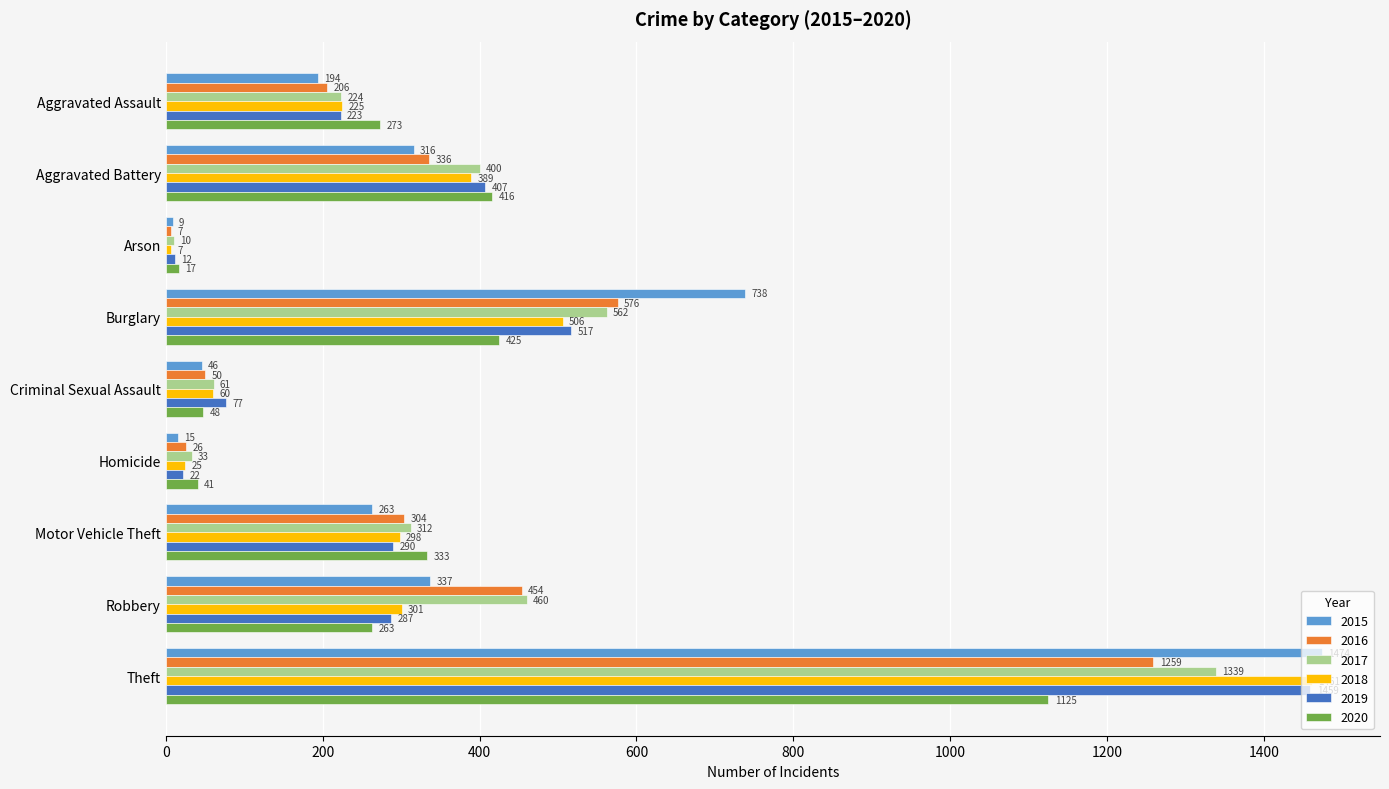

Rank the series at Theft from lowest to highest value.

2020, 2016, 2017, 2019, 2018, 2015